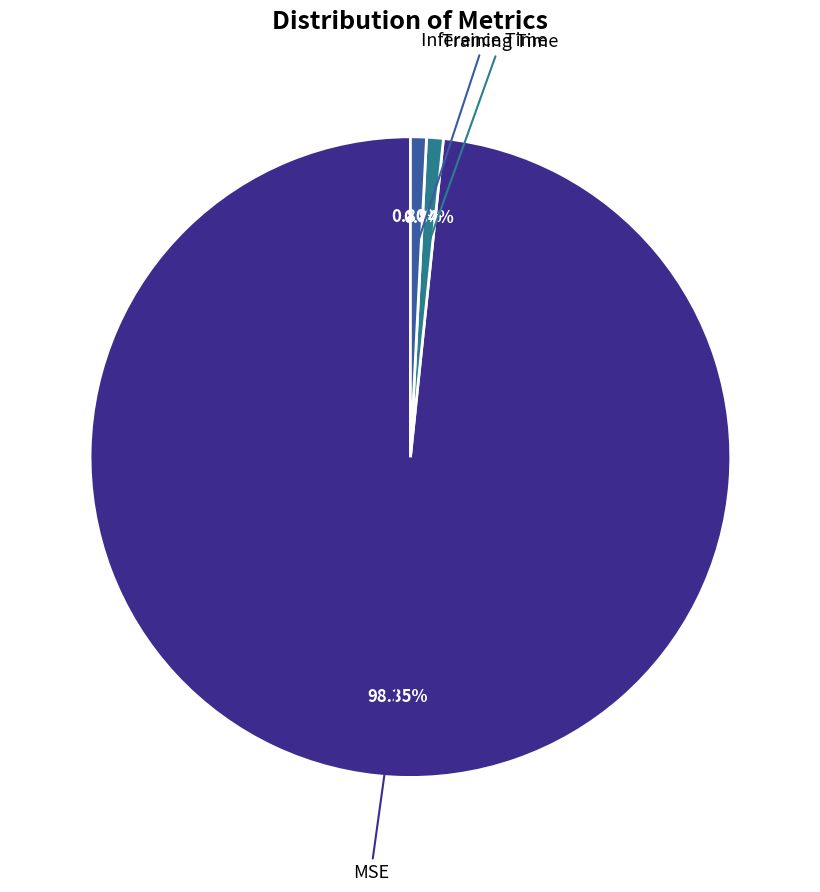

Is Inference Time the majority of the pie?

No